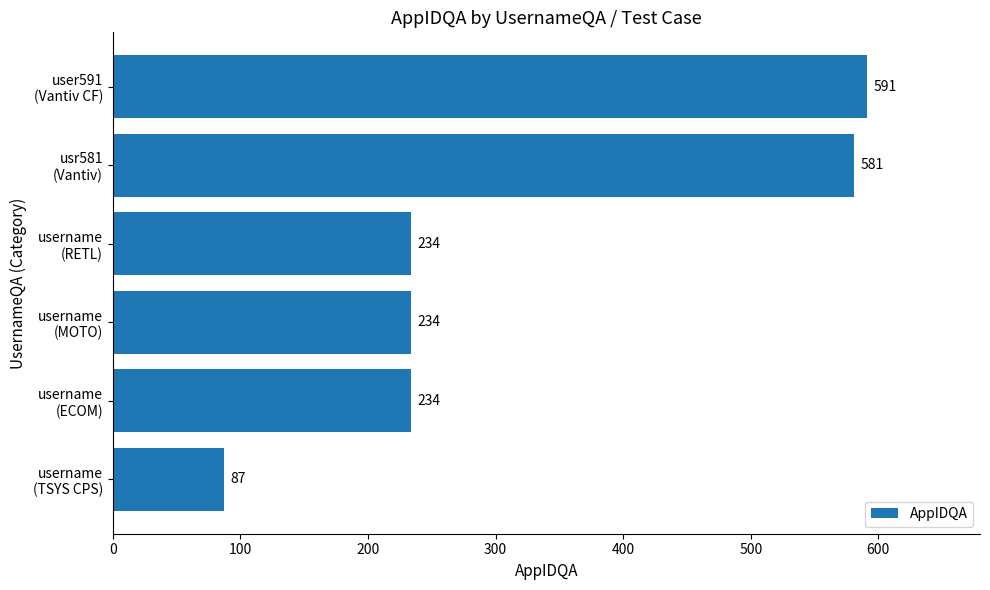

What is the difference between the second highest and minimum values?

494